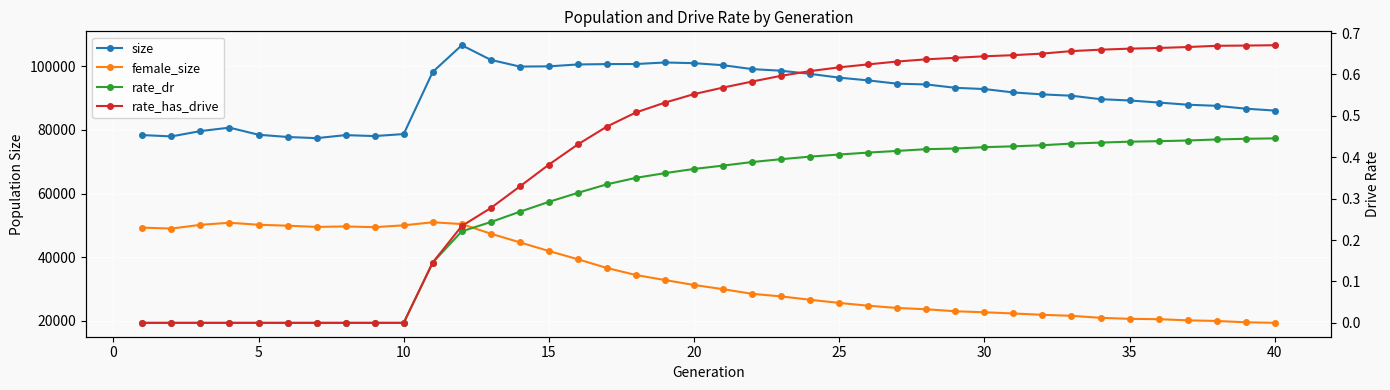

The rate_has_drive series shows 0.0 at 5. True or false?

True